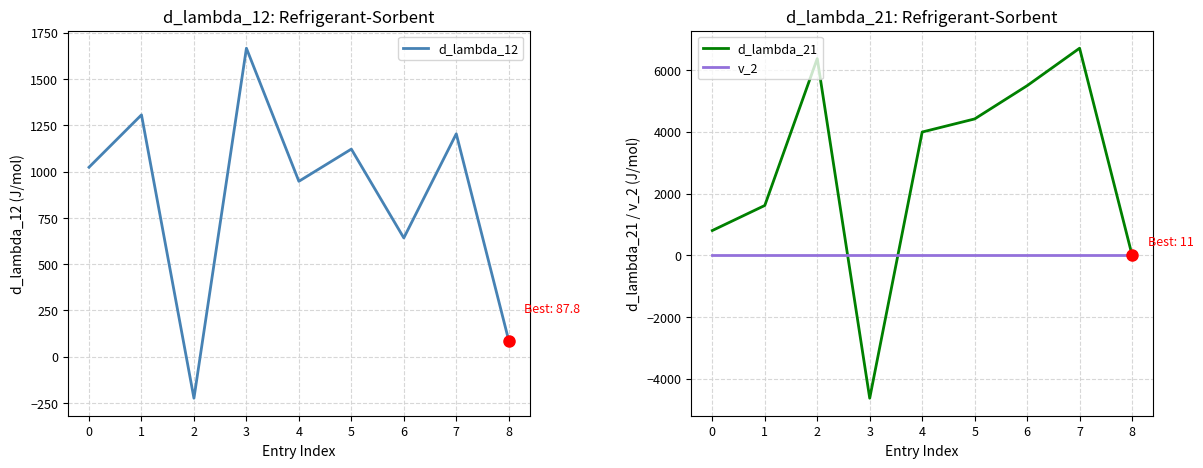

Rank the series by their average value, from highest to lowest.

d_lambda_21, d_lambda_12, v_2